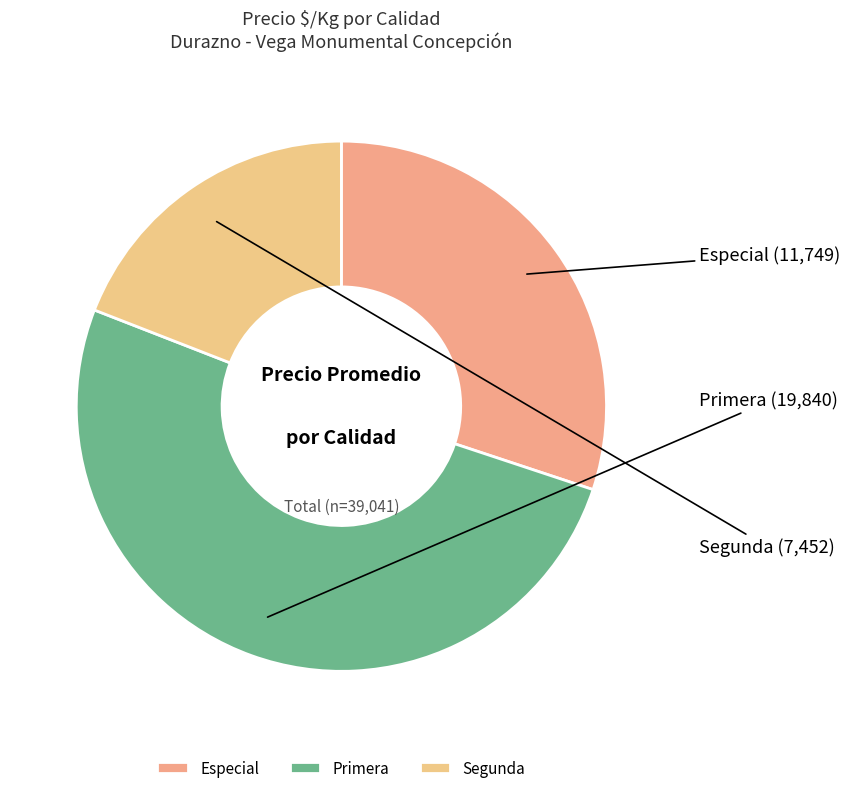

Is there any slice that represents more than half of the pie?

Yes